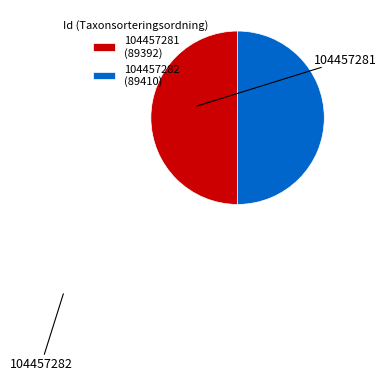

Is the sum of 104457282 (89410) and 104457281 (89392) greater than half?

Yes